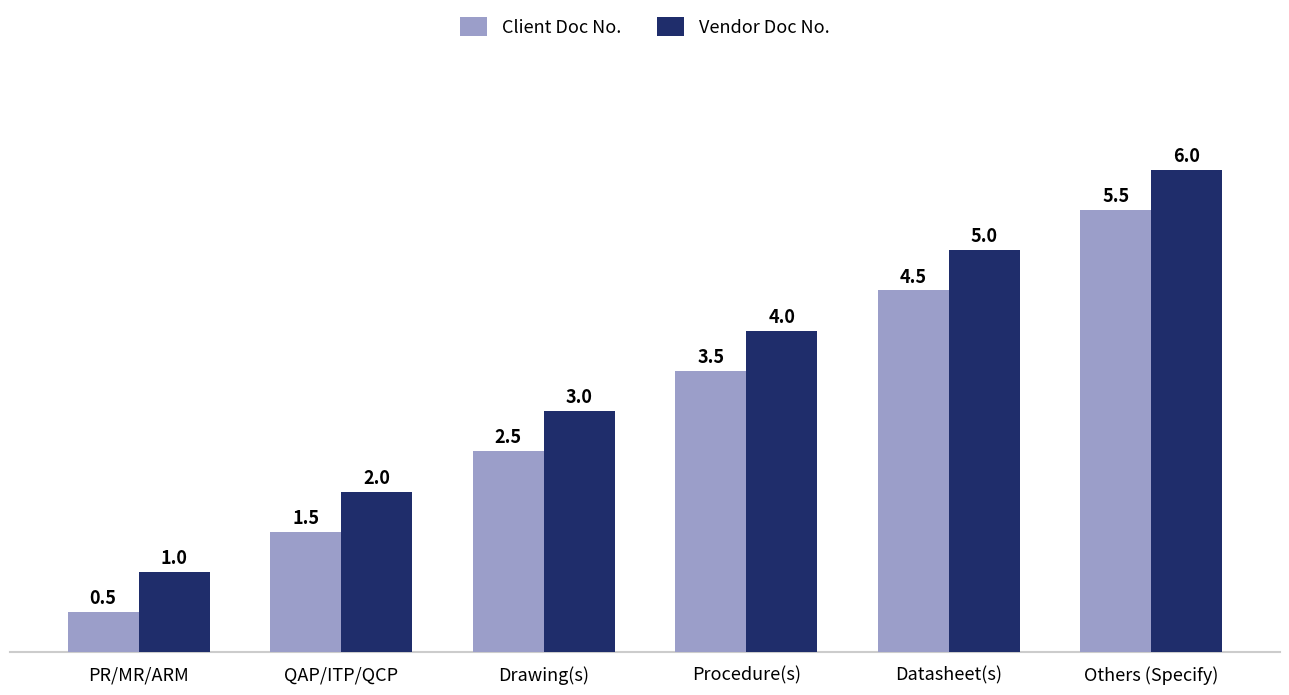

Reading left to right, what are all the values shown in this chart?

Client Doc No.: 0.5	1.5	2.5	3.5	4.5	5.5
Vendor Doc No.: 1.0	2.0	3.0	4.0	5.0	6.0